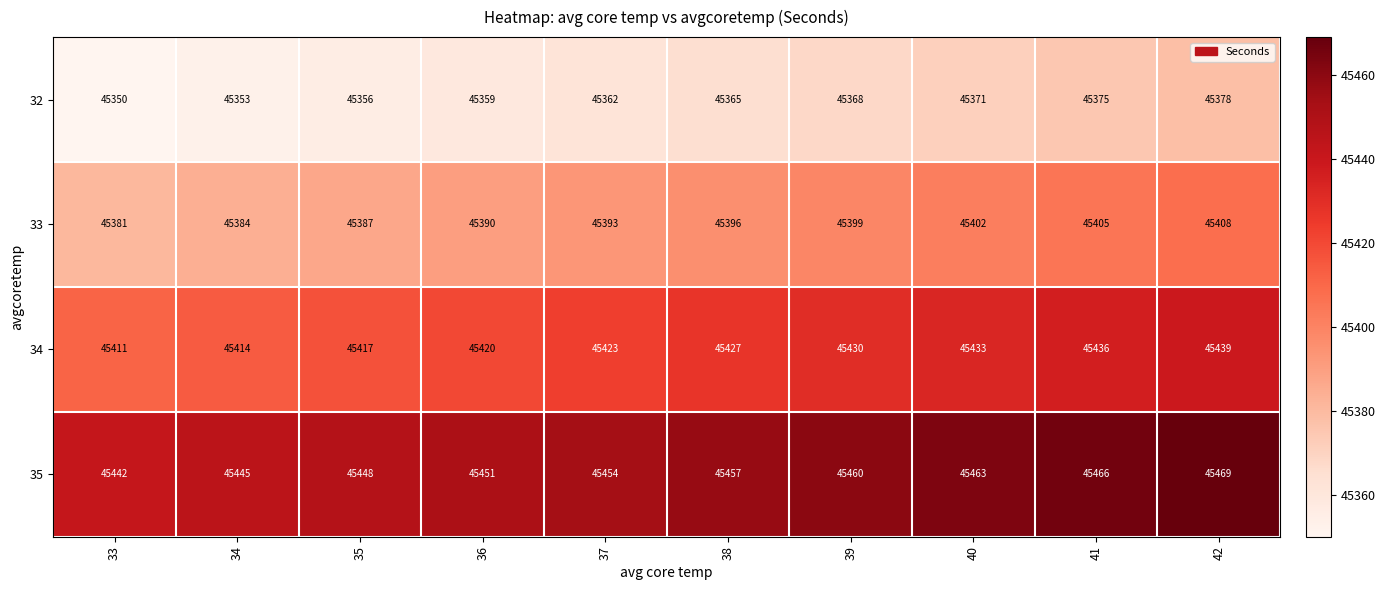

What value does the 34 series have at 38?

45427